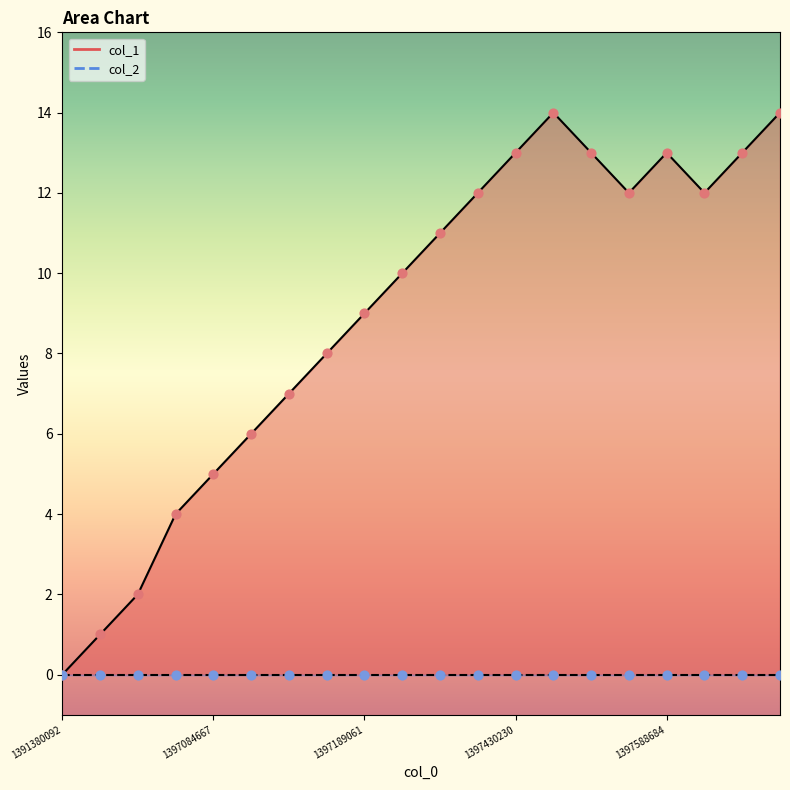

What is the change in value from 1397084667 to 1397491443?

+9